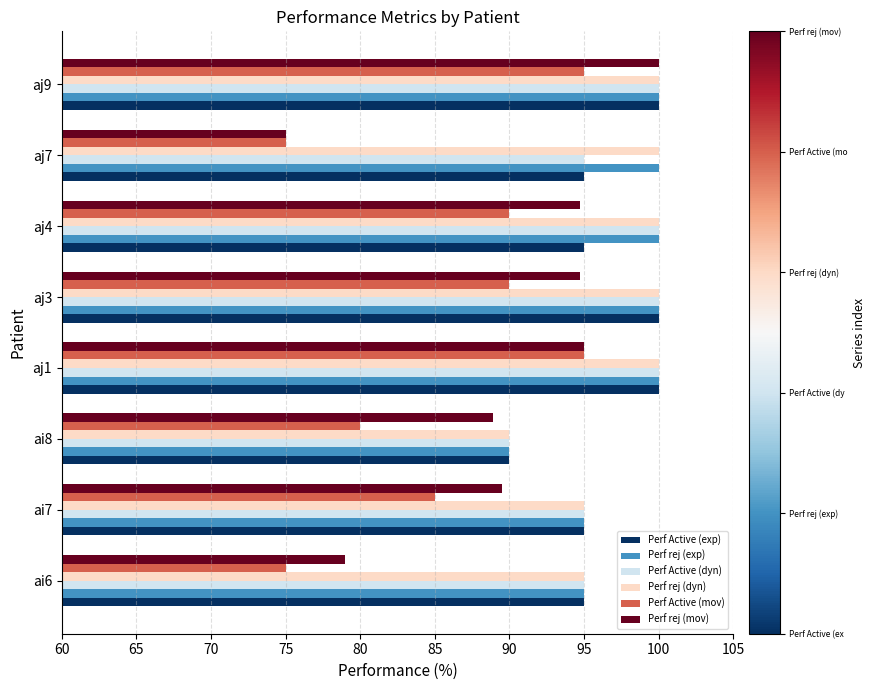

What is the difference between the maximum and second lowest values in the Perf rej (dyn) series?

5.0